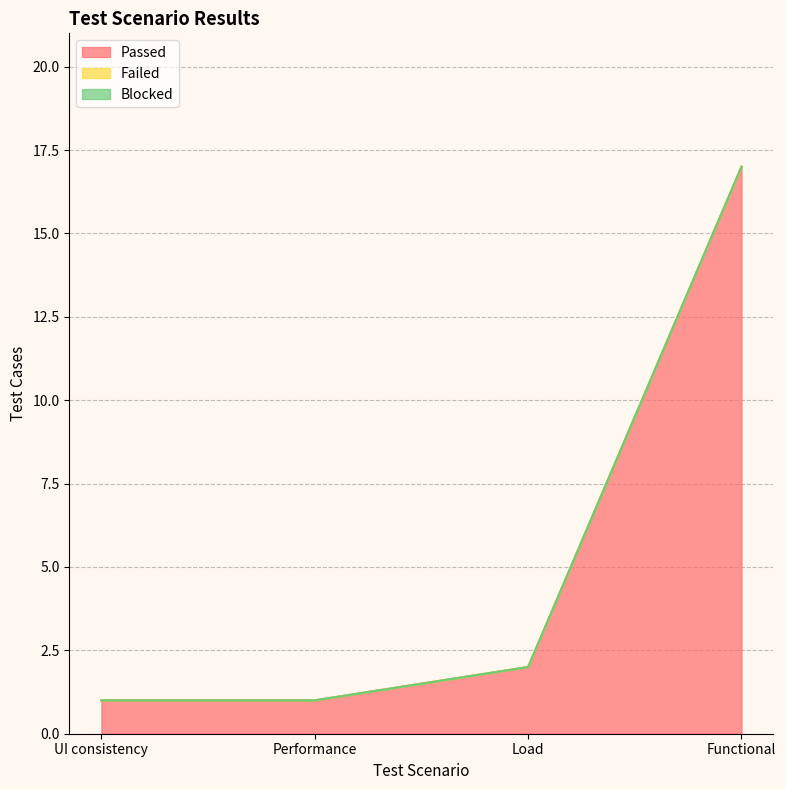

List the series in order of their peak value, lowest first.

Failed, Blocked, Passed